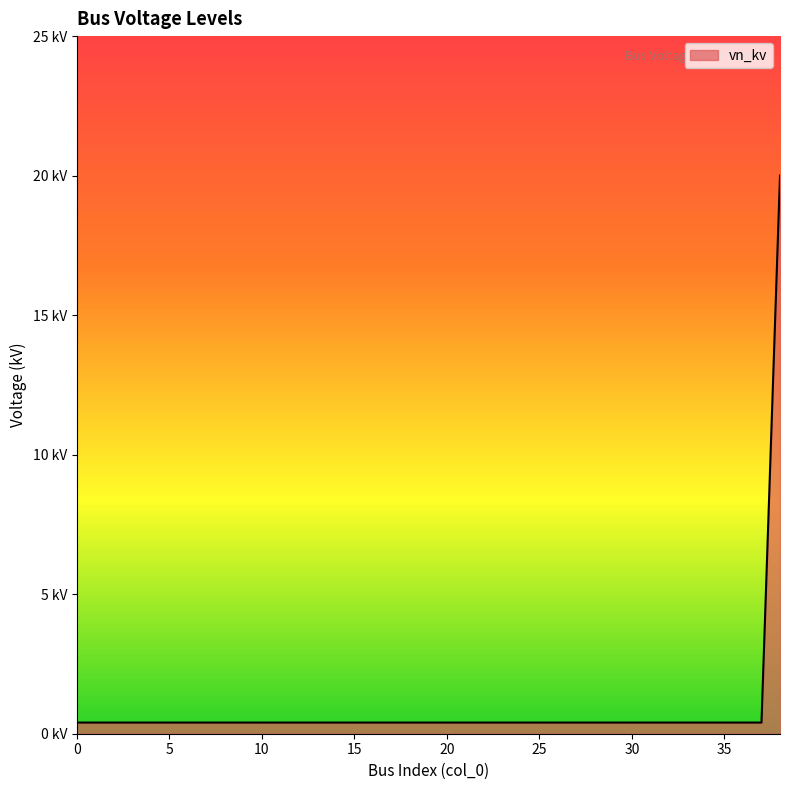

Is this an area chart (filled region under the line)?

Yes